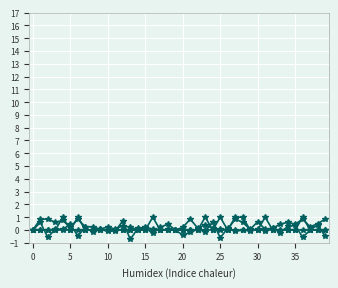

How many distinct data groups are displayed?

4